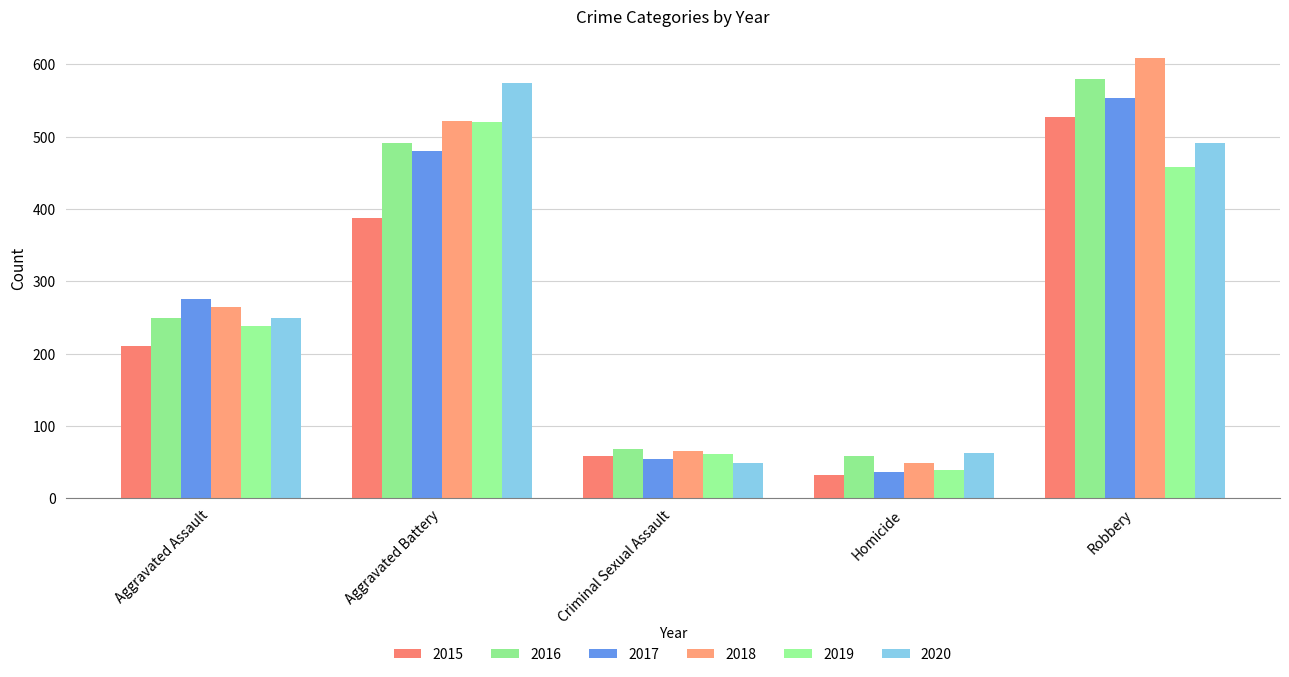

What is the highest value of the 2018 series?

608